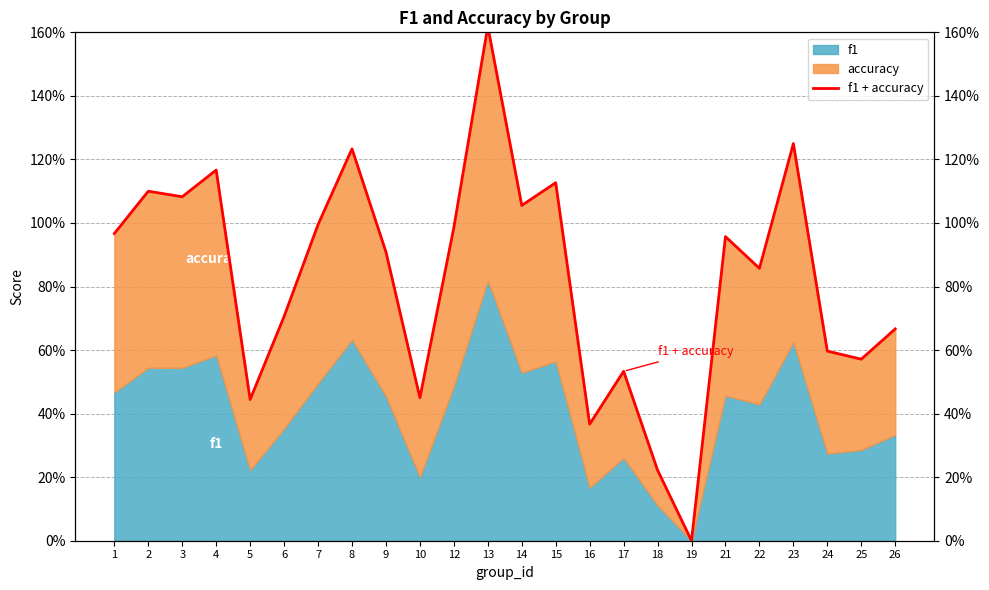

How many values are above zero?

23